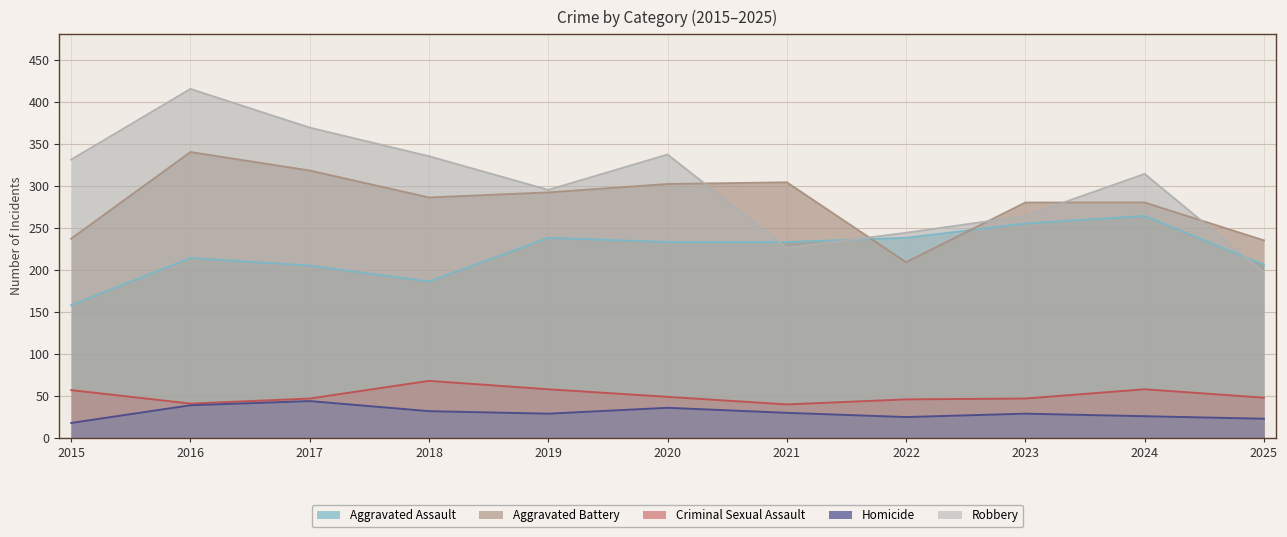

True or false: Robbery has more than 1 interior local peaks.

True